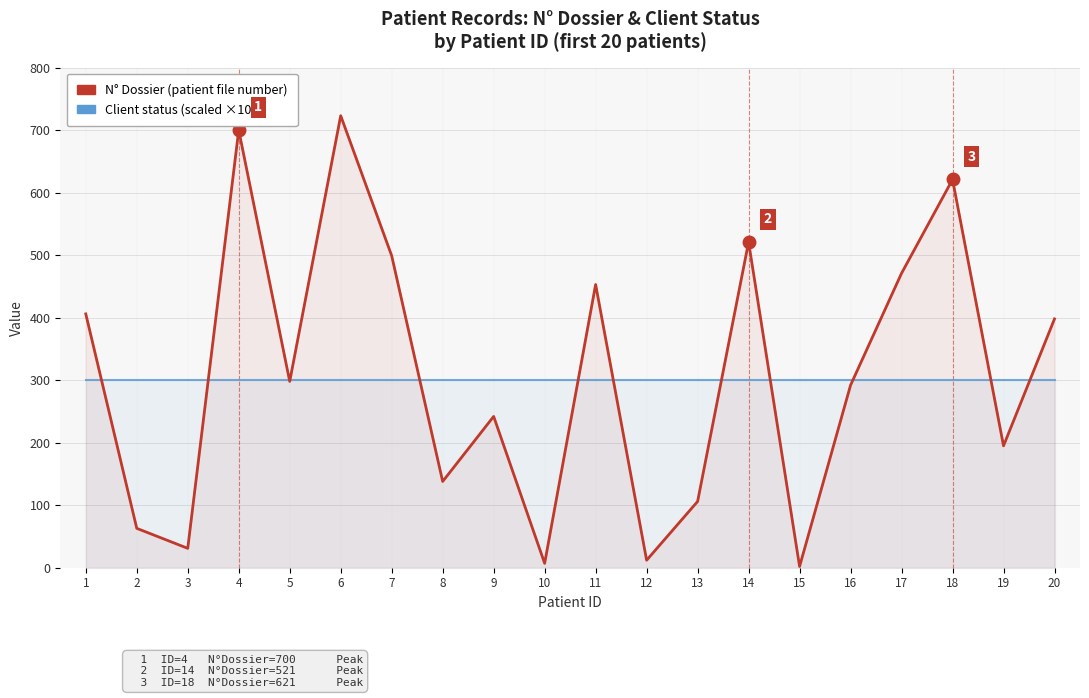

Which series has the largest total across all categories?

N° Dossier